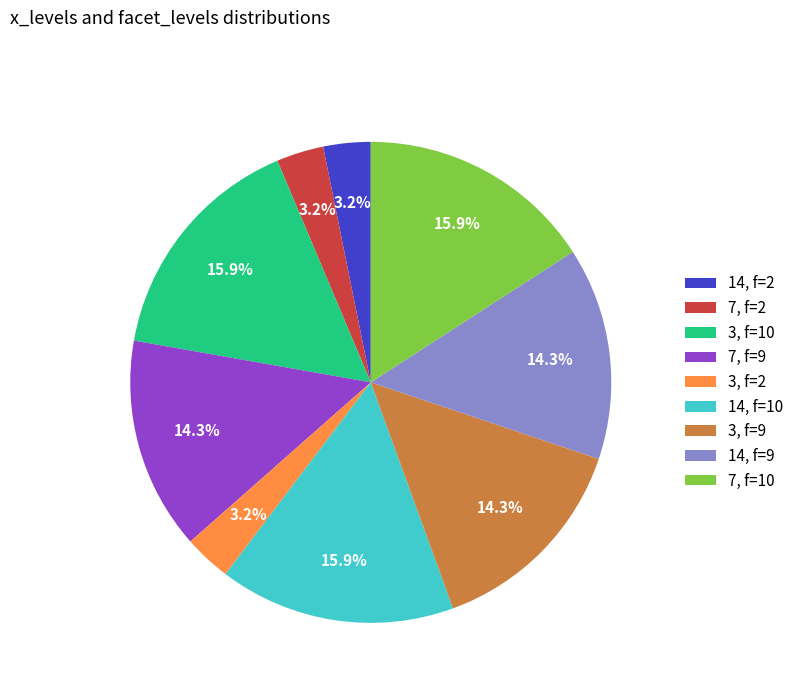

How many segments does this pie chart have?

9